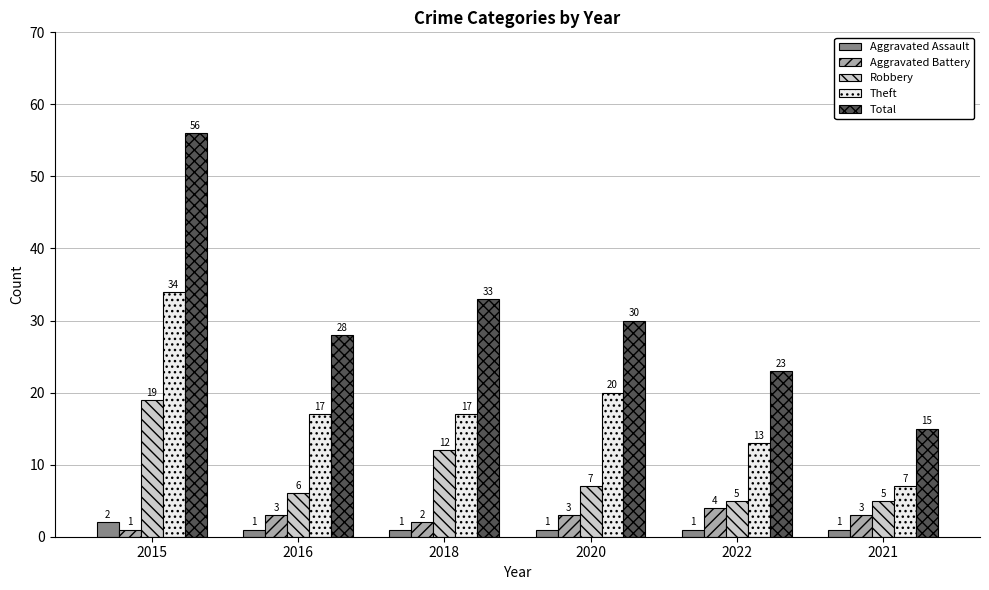

What is the total value across all series at 2021?

31